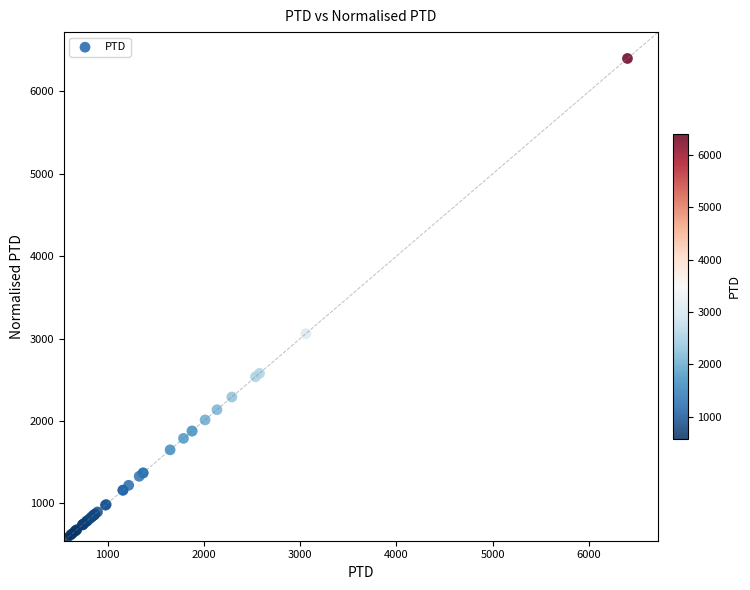

What Y value in the scatter plot is closest to 3487?

3060.2